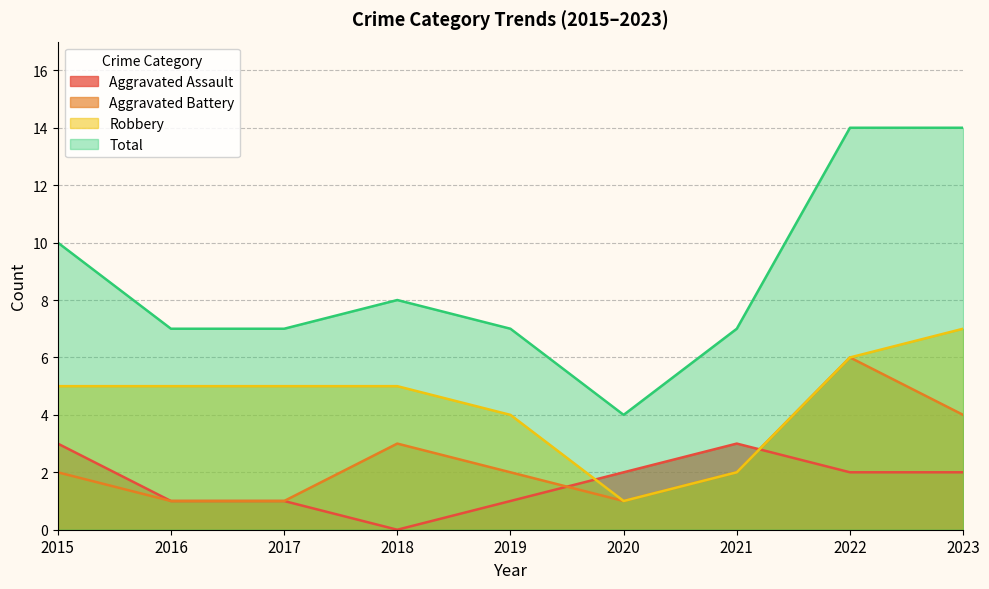

Which series changed the most between 2015 and 2019?

Total